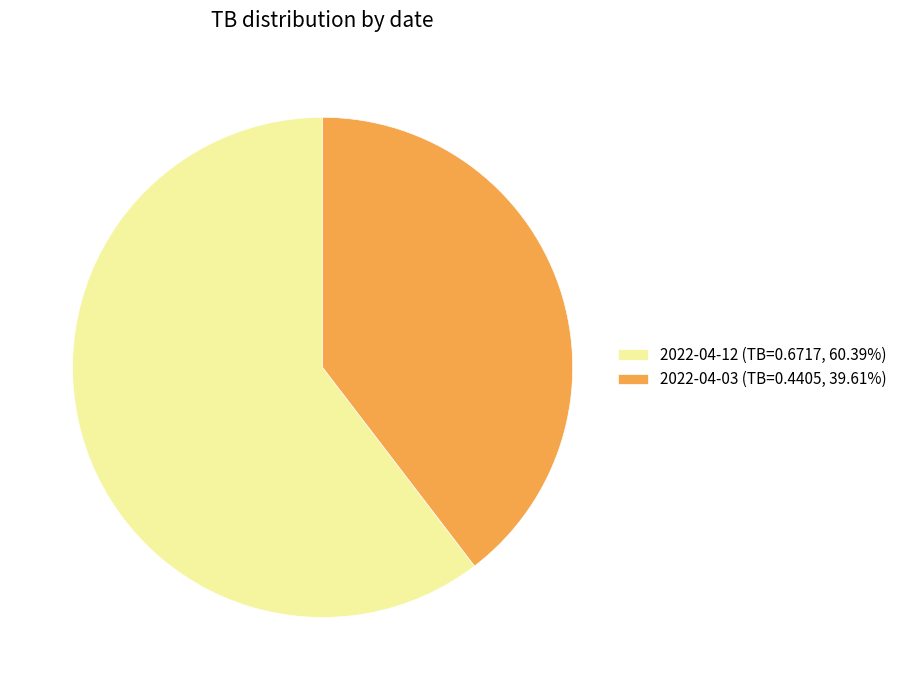

Does 2022-04-12 (TB=0.6717, 60.39%) account for over 50% of the chart?

Yes